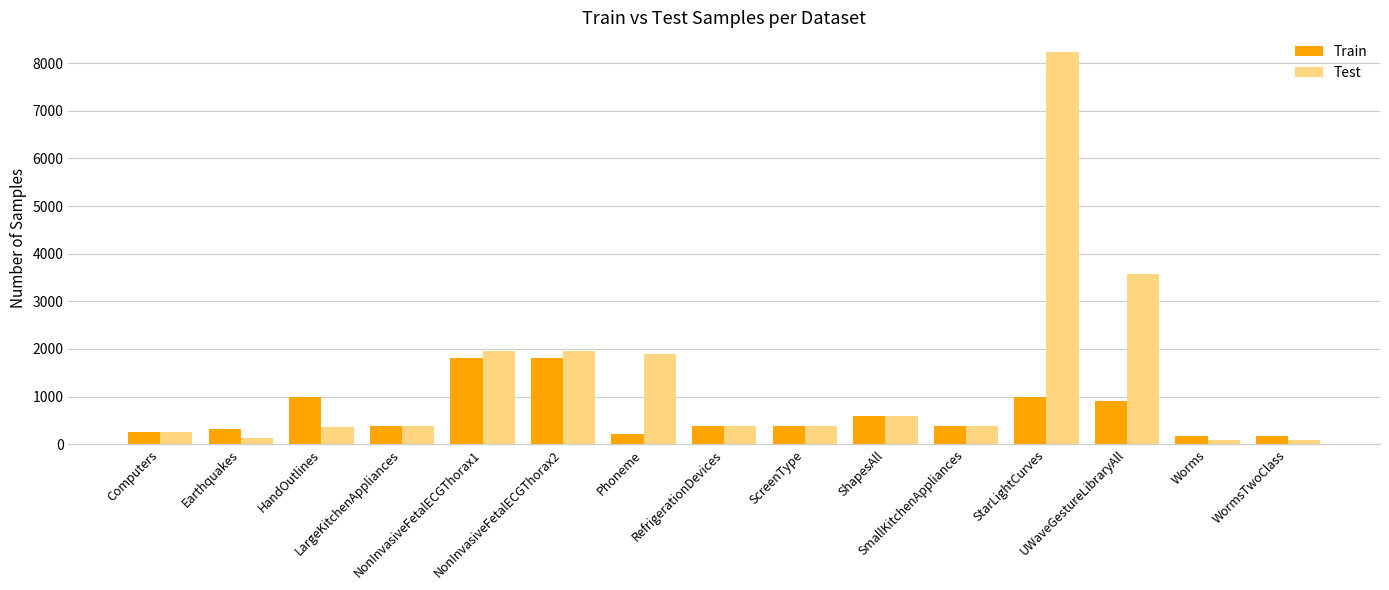

What value does the Train series have at Computers, to the nearest 50?

250